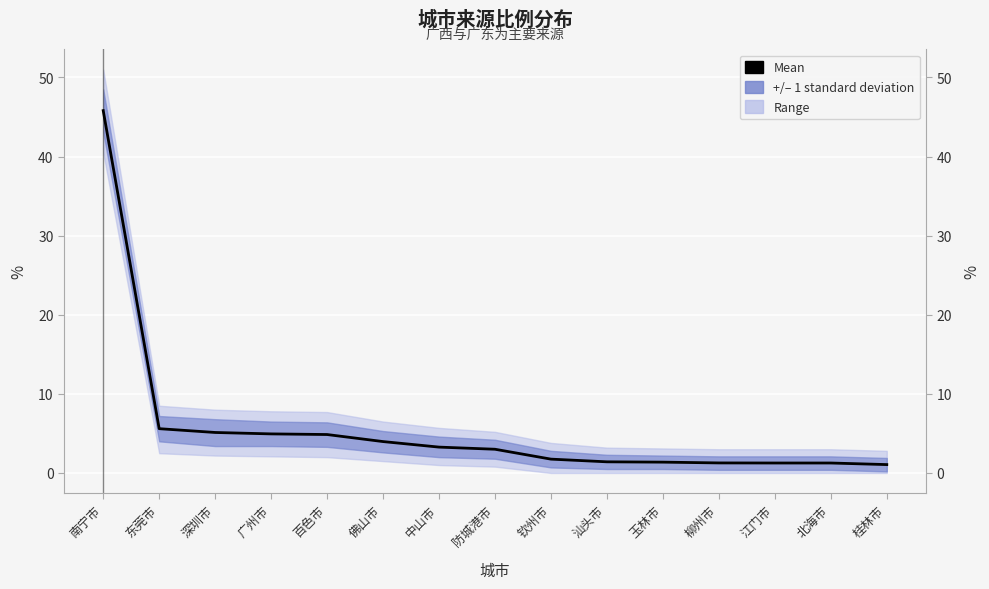

List the labels in order of value, smallest first.

桂林市, 江门市, 北海市, 柳州市, 玉林市, 汕头市, 钦州市, 防城港市, 中山市, 佛山市, 百色市, 广州市, 深圳市, 东莞市, 南宁市